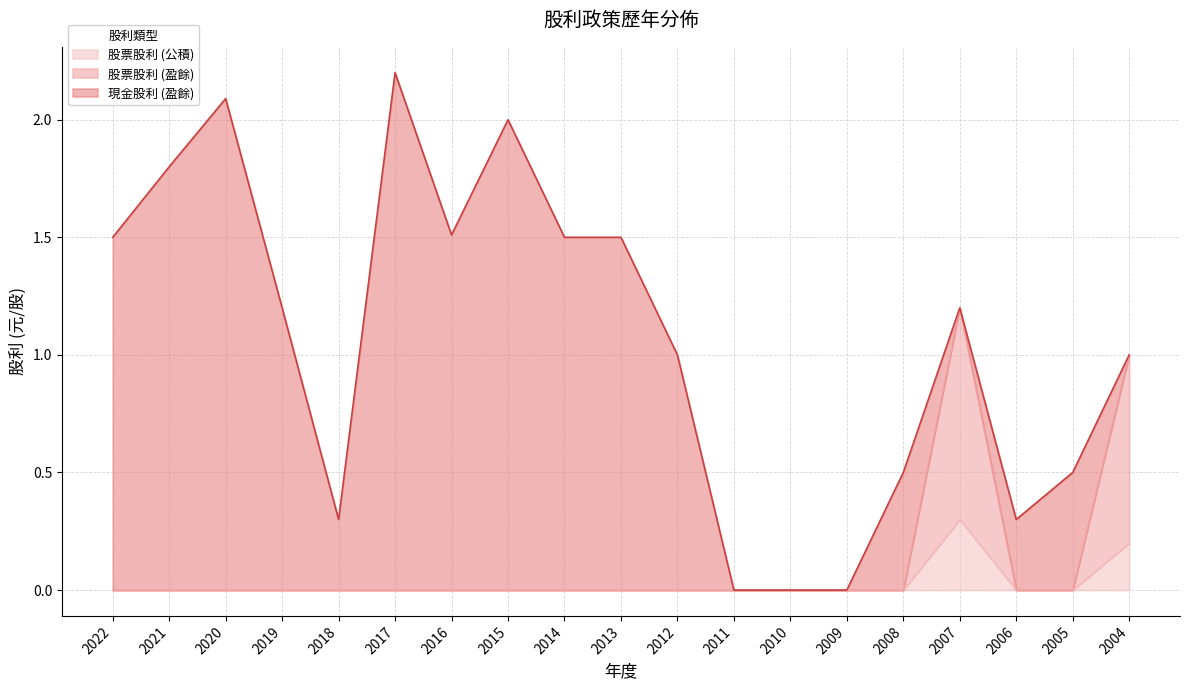

The 股票股利 (盈餘) series shows 0.0 at 2014. True or false?

True